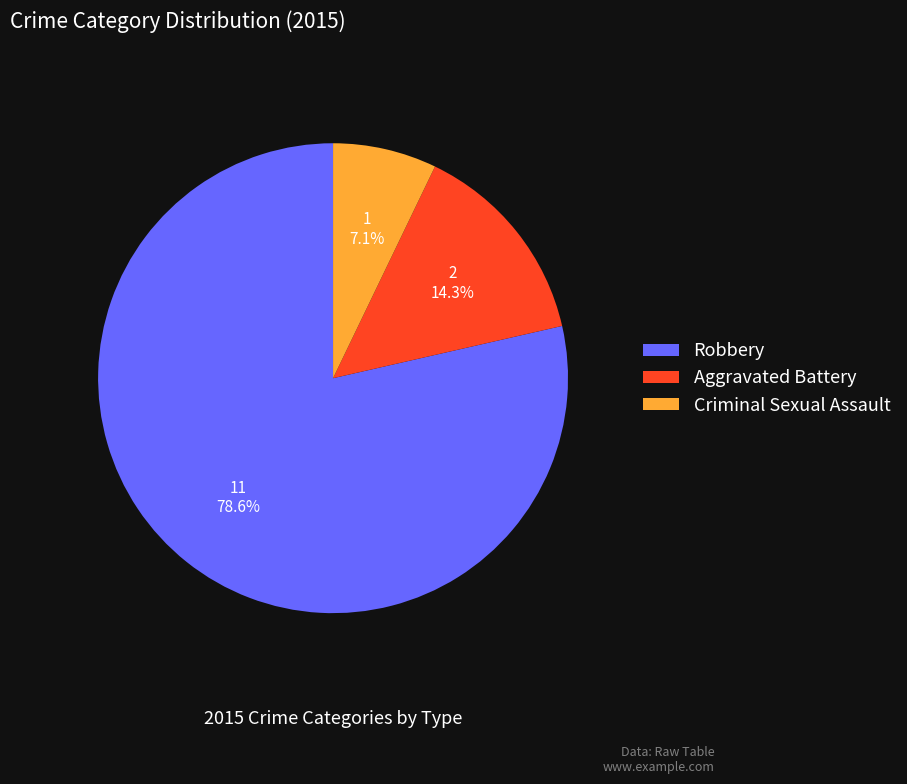

Combined, do Aggravated Battery and Criminal Sexual Assault account for over 50%?

No